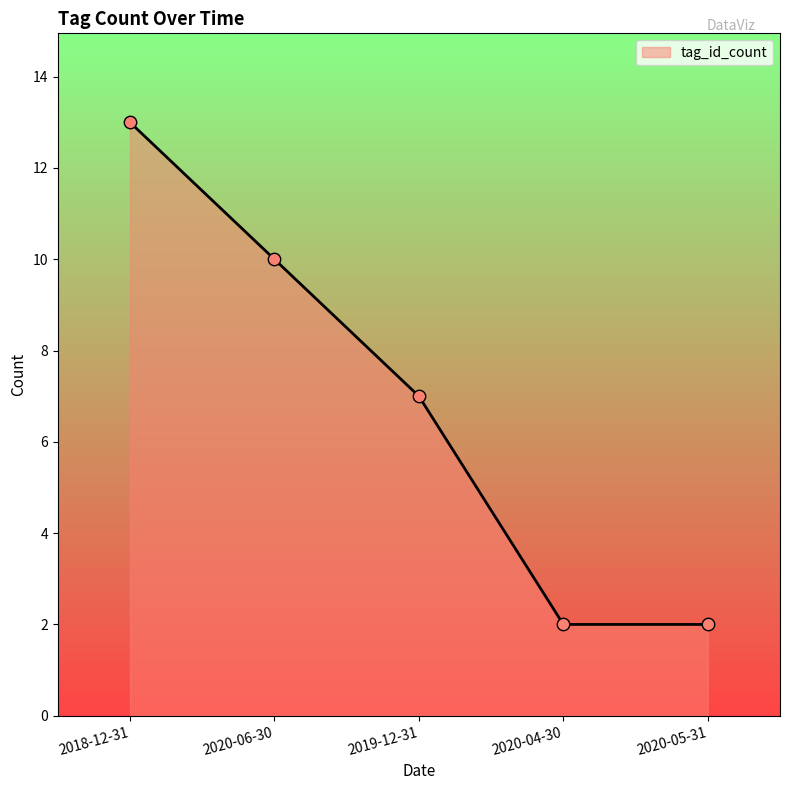

Which has a higher value, 2020-04-30 or 2020-06-30?

2020-06-30